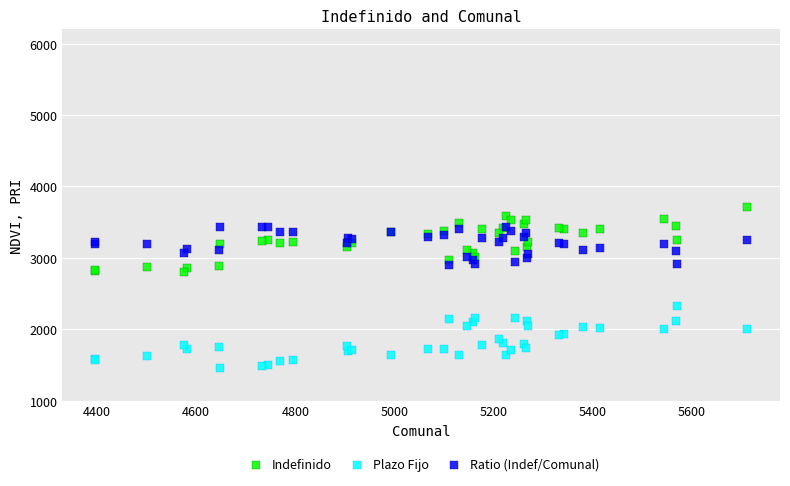

Which series contains the highest Y value?

Indefinido